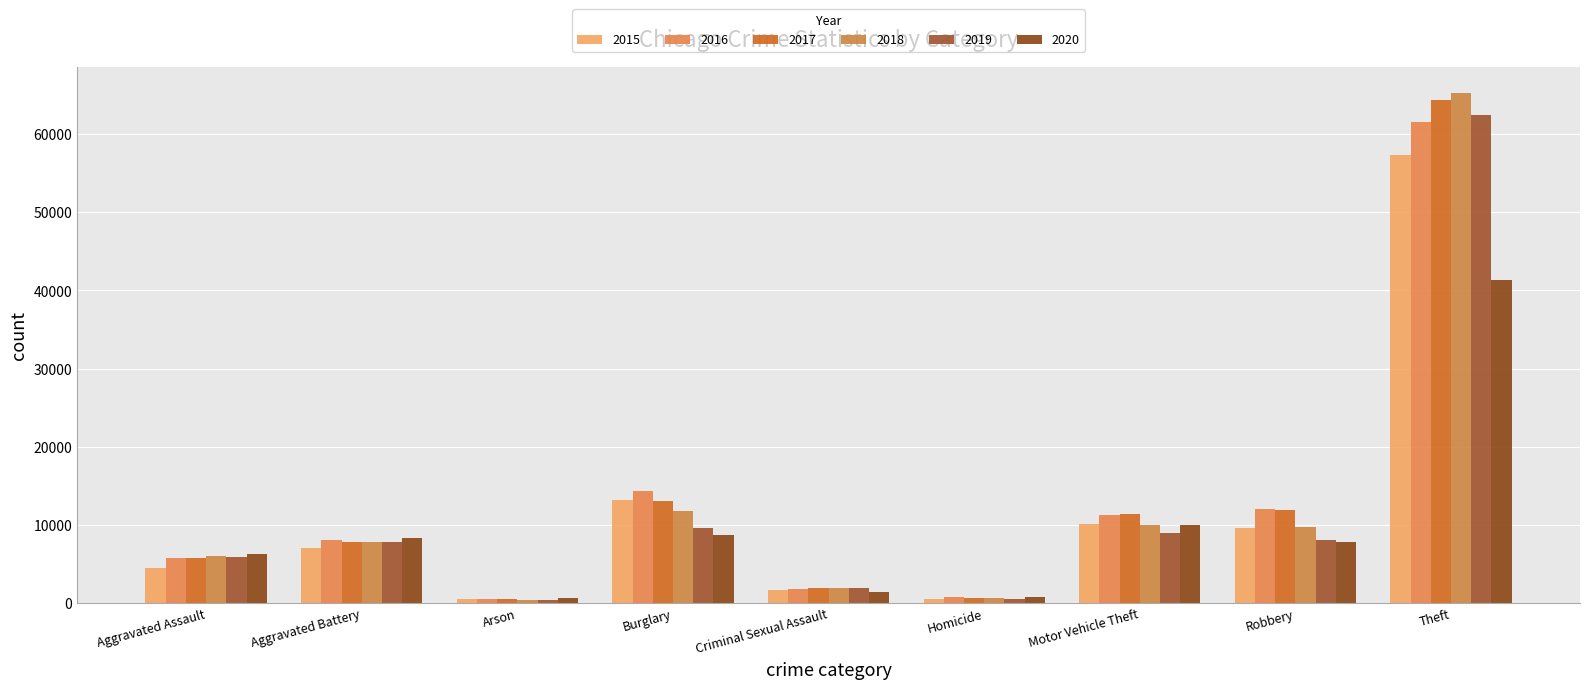

What position from the left is Robbery?

8